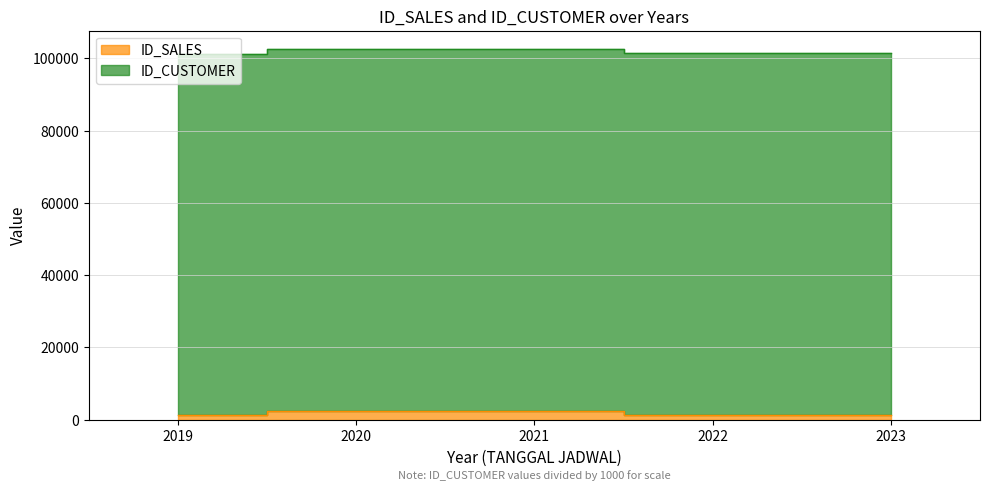

At which label does the data first exceed 1255?

2020